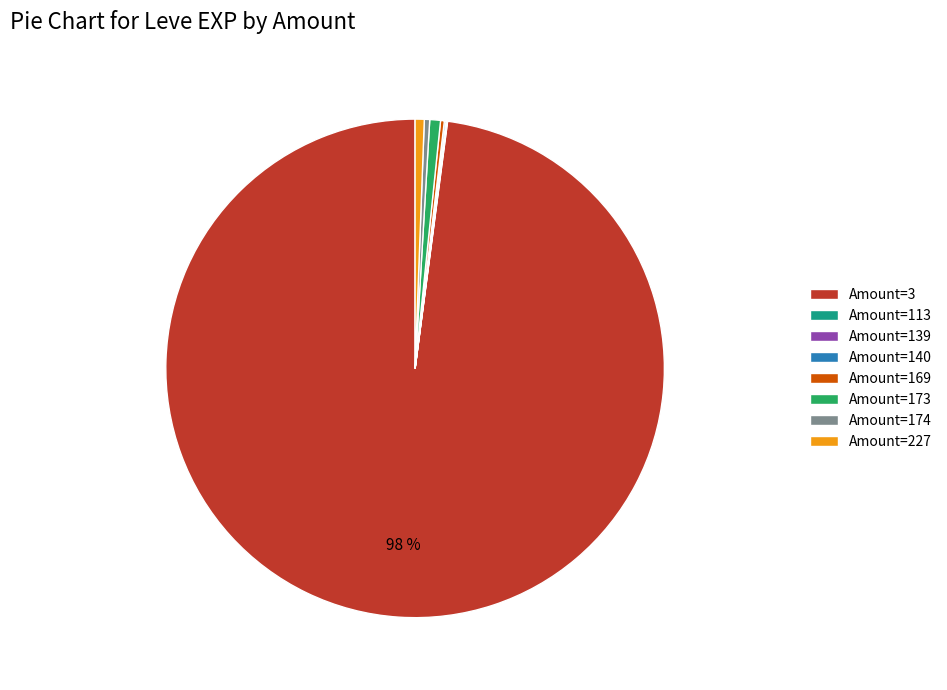

Combined, do Amount=173 and Amount=227 account for over 50%?

No